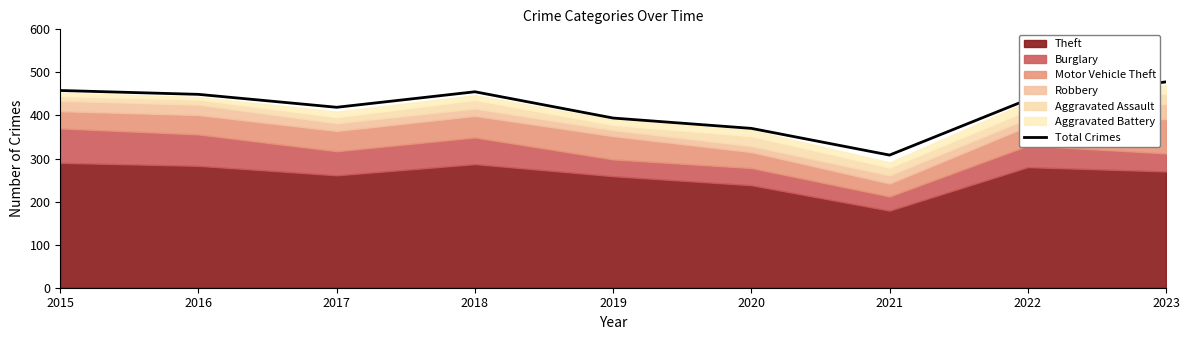

True or false: the data shows 774 at 2022.

False